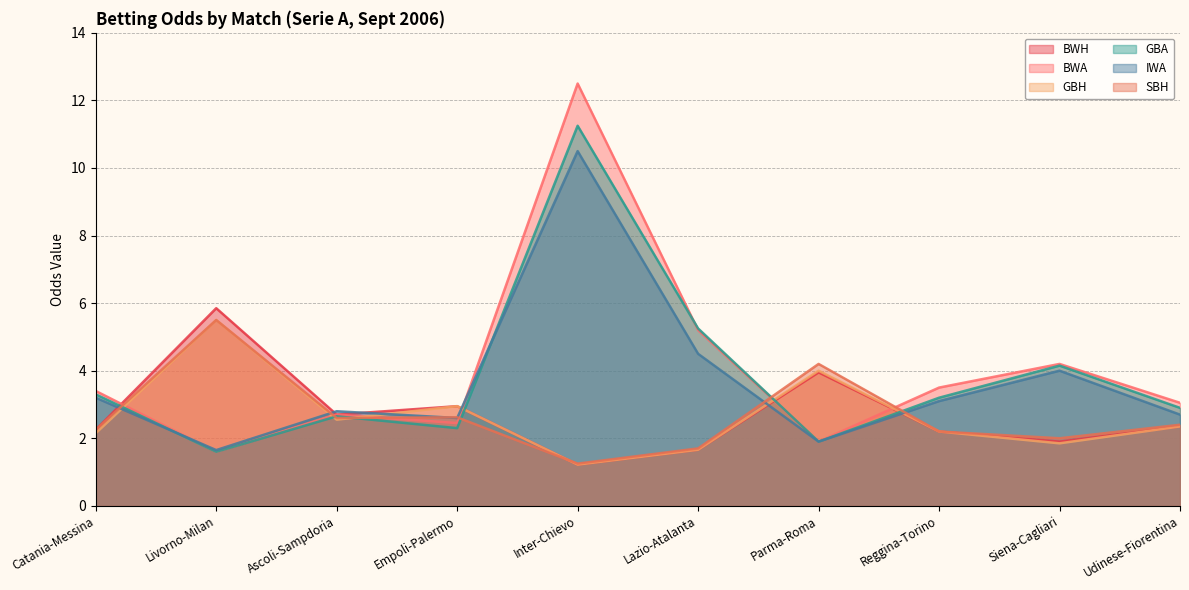

Where is BWA nearest to the value 7?

Lazio-Atalanta